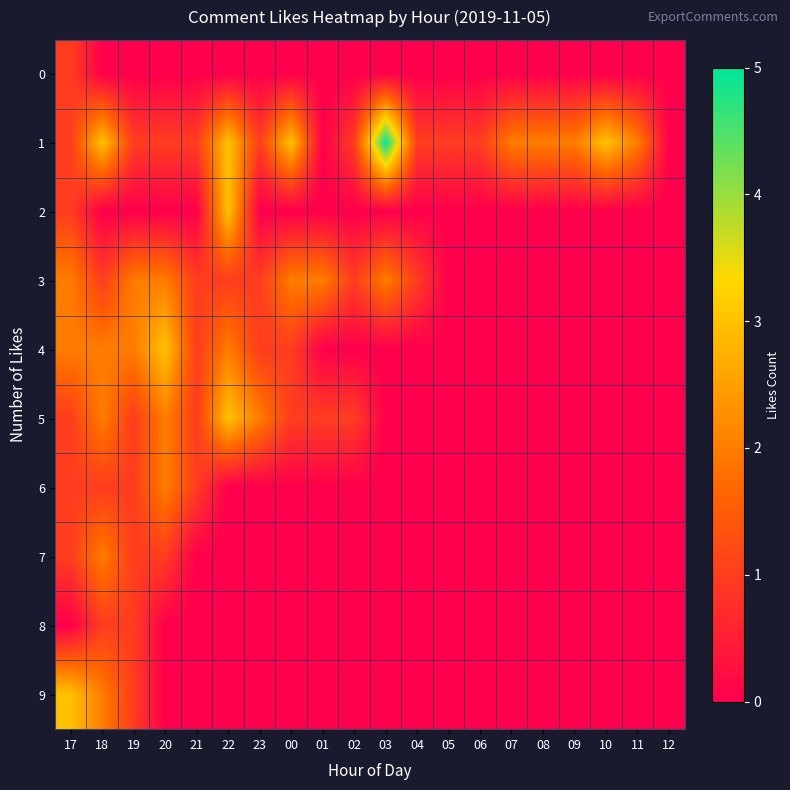

How many distinct data groups are displayed?

10